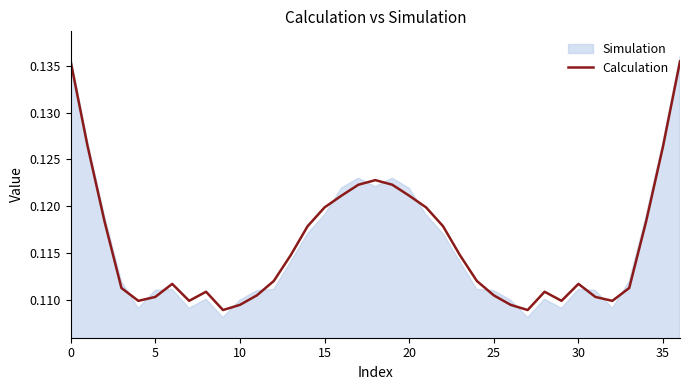

What is the label of the 25th point from the left?

24